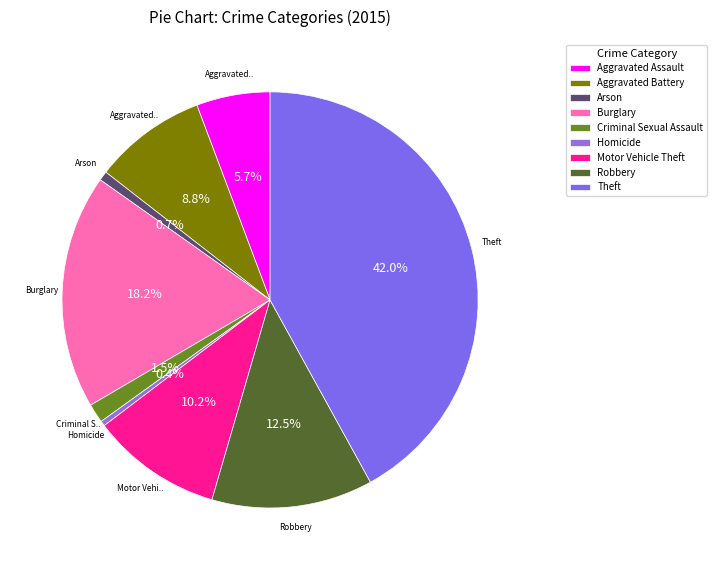

How many segments does this pie chart have?

9